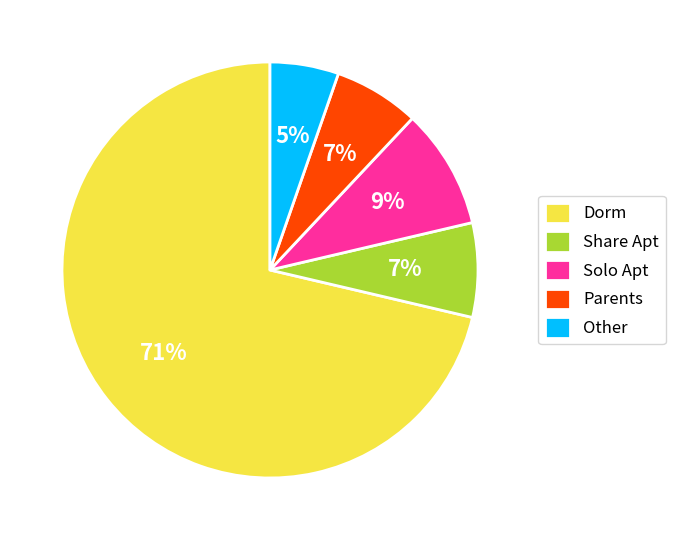

What percentage is the Parents slice, to the nearest percent?

7%